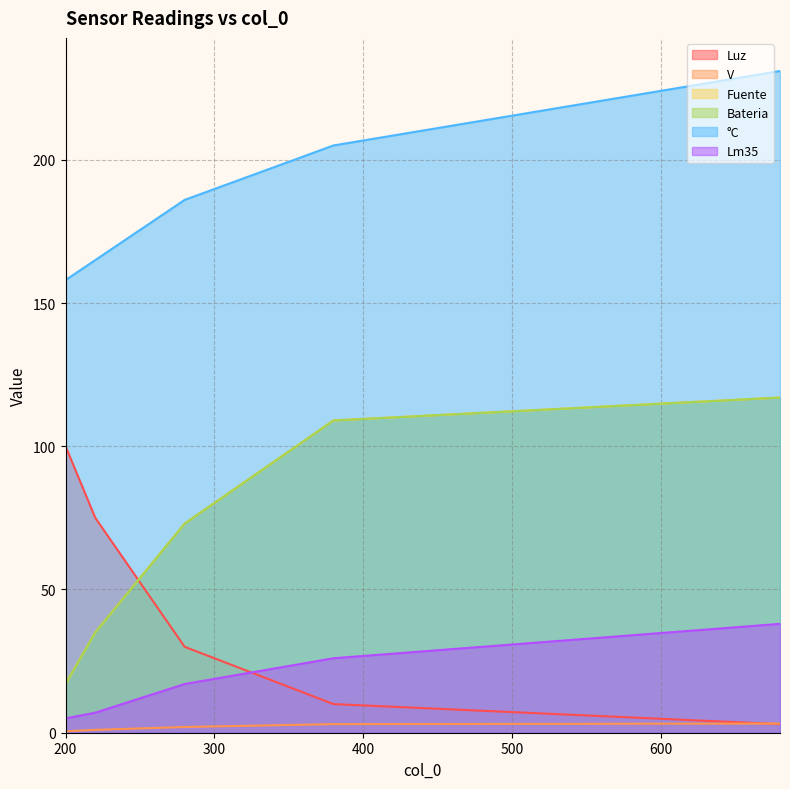

At which label does °C reach its peak?

680